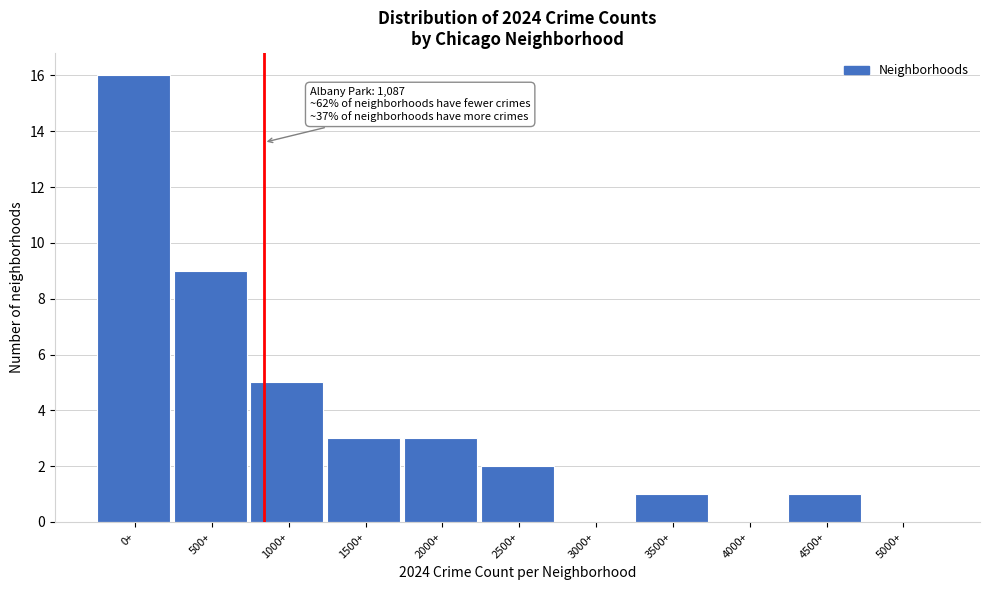

Reading left to right, list all the values displayed in this chart.

0+=16	500+=9	1000+=5	1500+=3	2000+=3	2500+=2	3000+=0	3500+=1	4000+=0	4500+=1	5000+=0